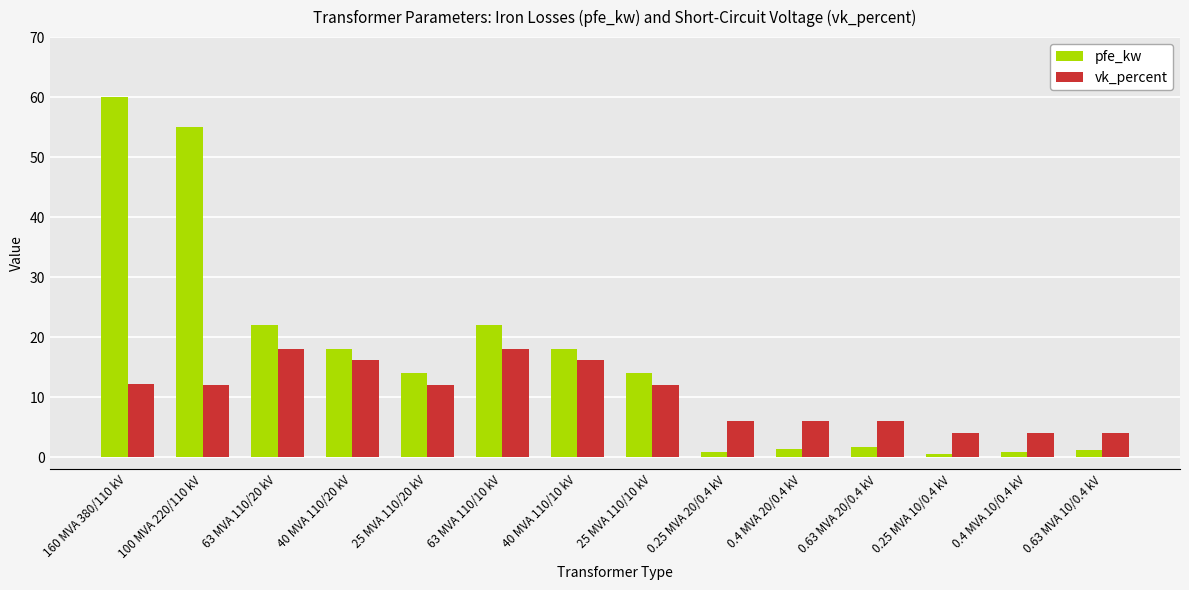

How many bars are there in each group?

2